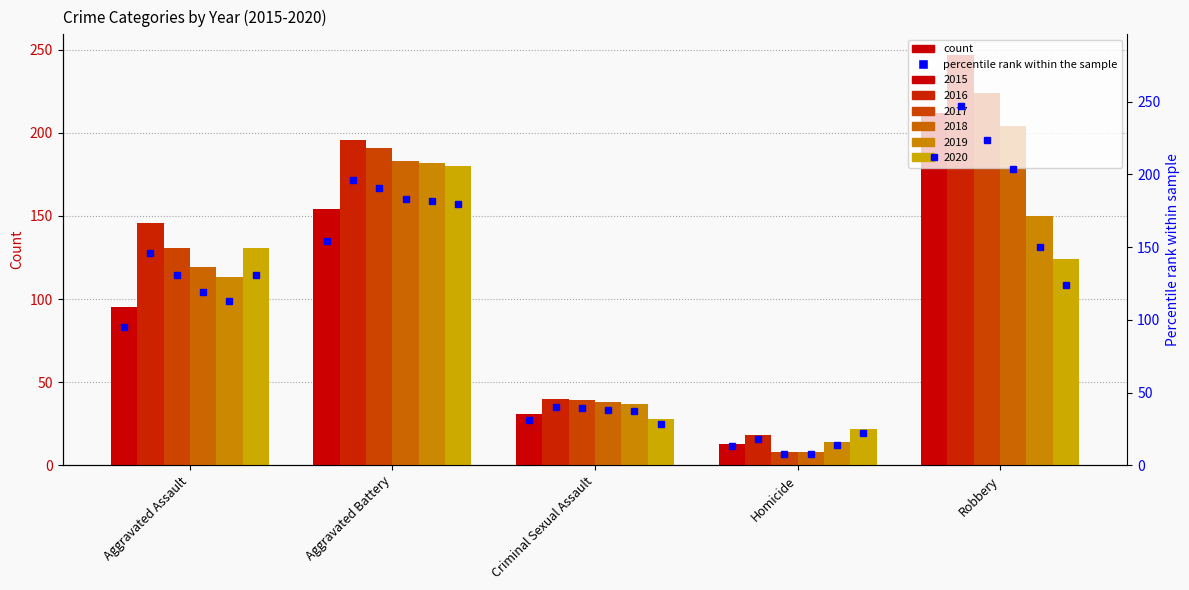

True or false: 2018 has a value of 156 at Aggravated Assault.

False